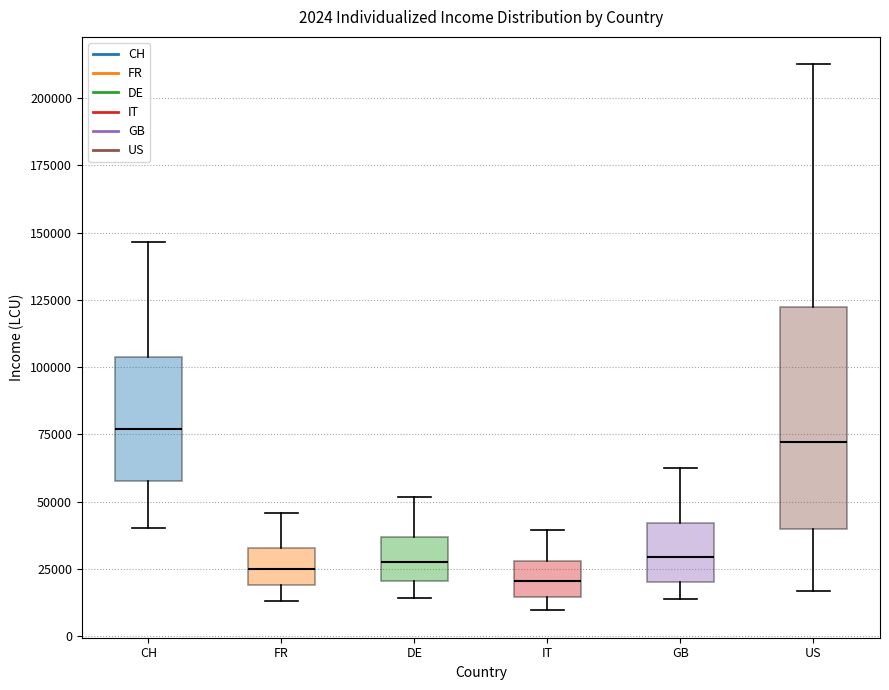

Which box has the highest median line?

CH